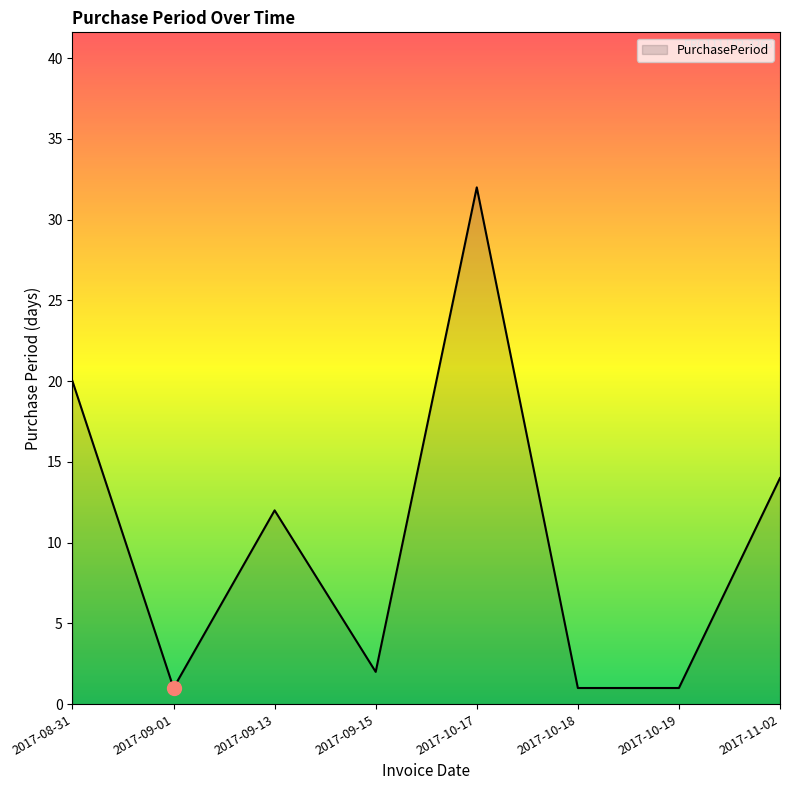

What is the ratio of the value at 2017-11-02 to the value at 2017-09-01?

14.0